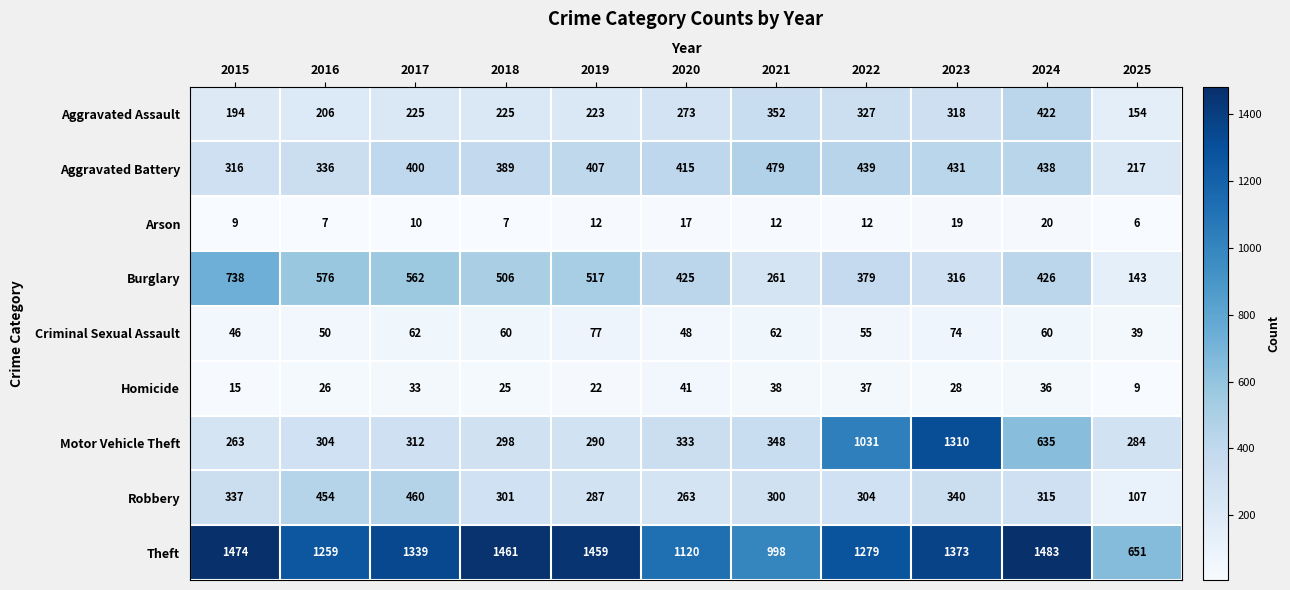

Which series has the largest range (max minus min)?

Motor Vehicle Theft